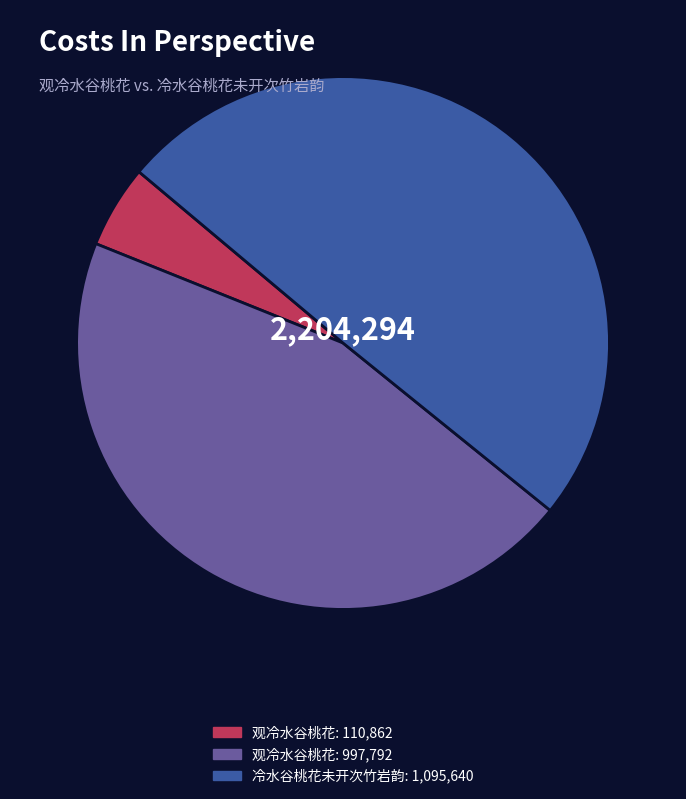

Is there a majority slice in this chart?

No